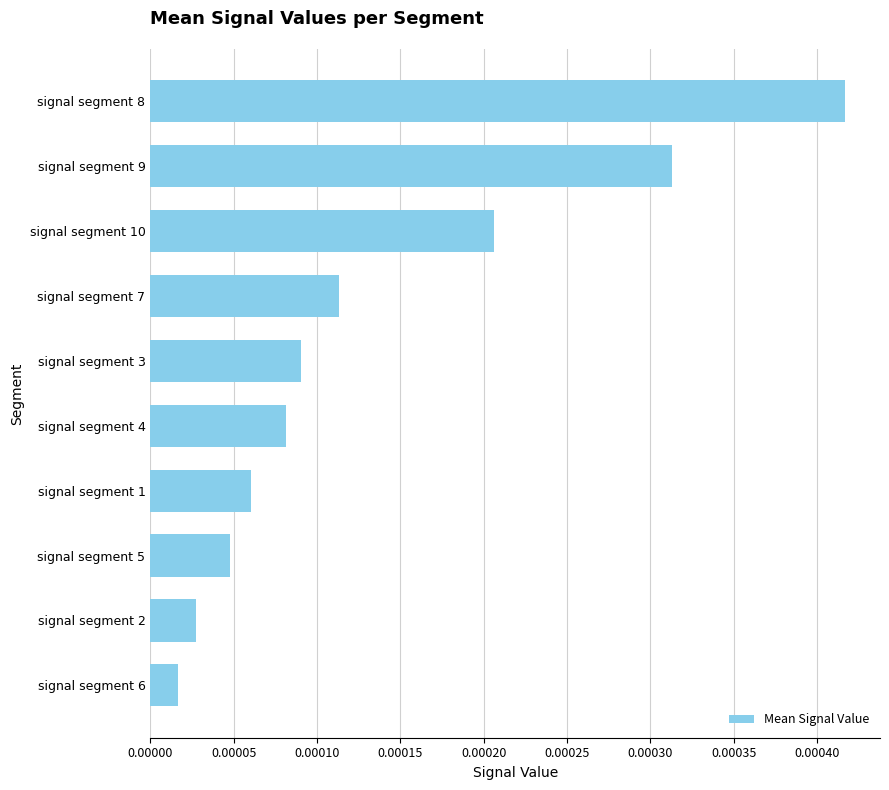

Are the bars horizontal?

Yes